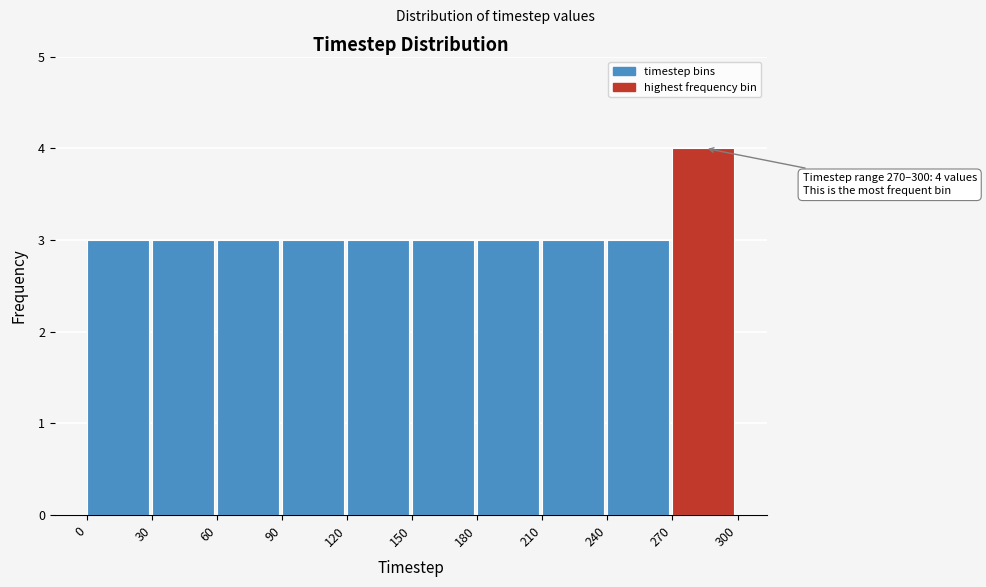

Which range on the x-axis has the tallest bar?

270 to 300